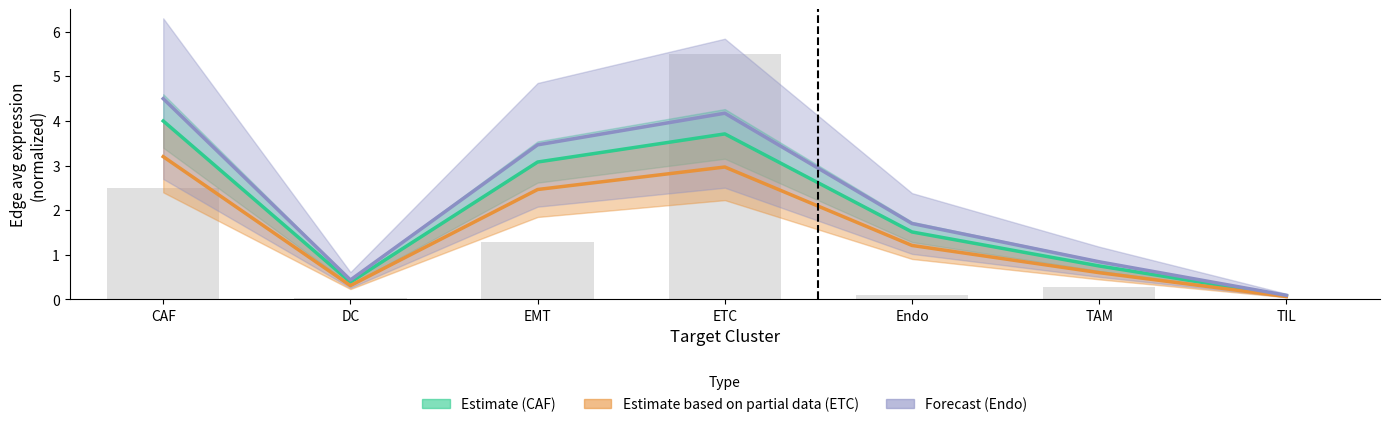

What is the highest value of the Estimate based on partial data series?

3.2